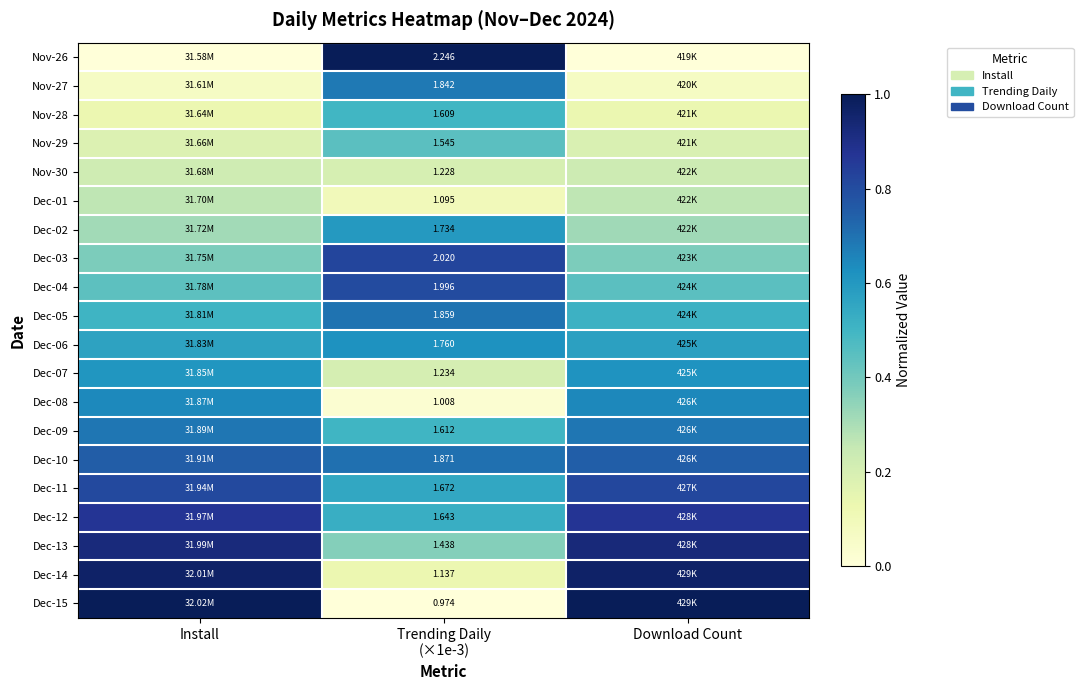

At Download Count, list the series in order from smallest to largest.

Nov-26, Nov-27, Nov-28, Nov-29, Nov-30, Dec-01, Dec-02, Dec-03, Dec-04, Dec-05, Dec-06, Dec-07, Dec-08, Dec-09, Dec-10, Dec-11, Dec-12, Dec-13, Dec-14, Dec-15